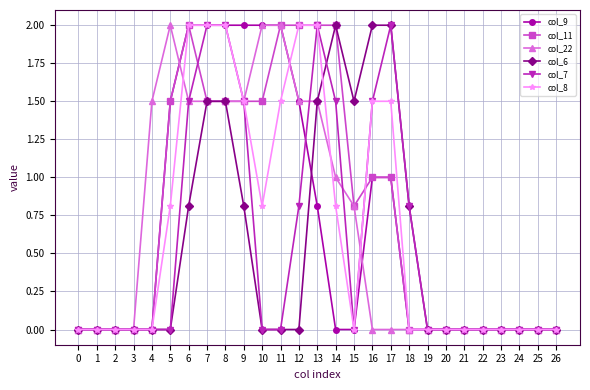

What is the difference between the col_22 values at 24 and 10?

2.0